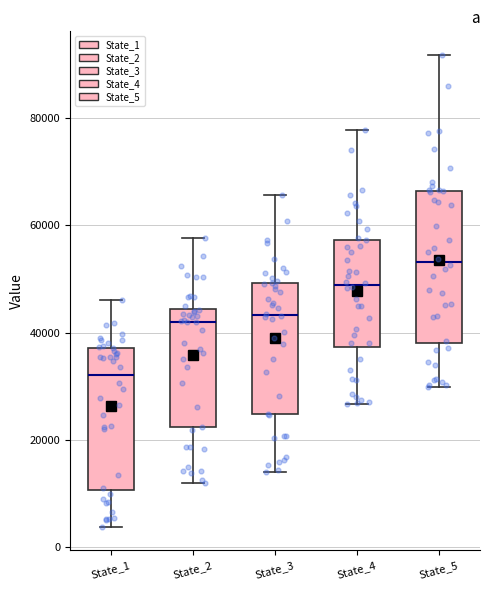

Reading left to right, read every box against the y-axis: the position of its median line, the range the box covers, and the ends of its whiskers. The values are not printed on the chart, so give them approximately, as read against the axis.

State_1: median 32000, box 10000 to 38000, whiskers 4000 to 46000
State_2: median 42000, box 22000 to 44000, whiskers 12000 to 58000
State_3: median 44000, box 24000 to 50000, whiskers 14000 to 66000
State_4: median 48000, box 38000 to 58000, whiskers 26000 to 78000
State_5: median 54000, box 38000 to 66000, whiskers 30000 to 92000